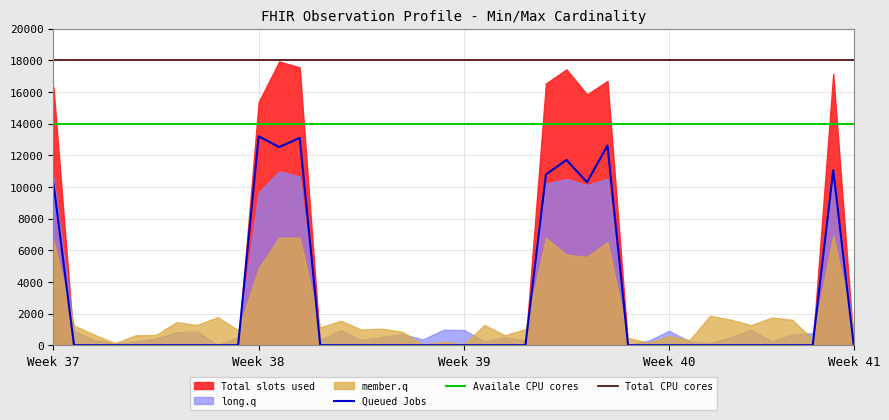

True or false: Availale CPU cores and Queued Jobs intersect in this chart.

False